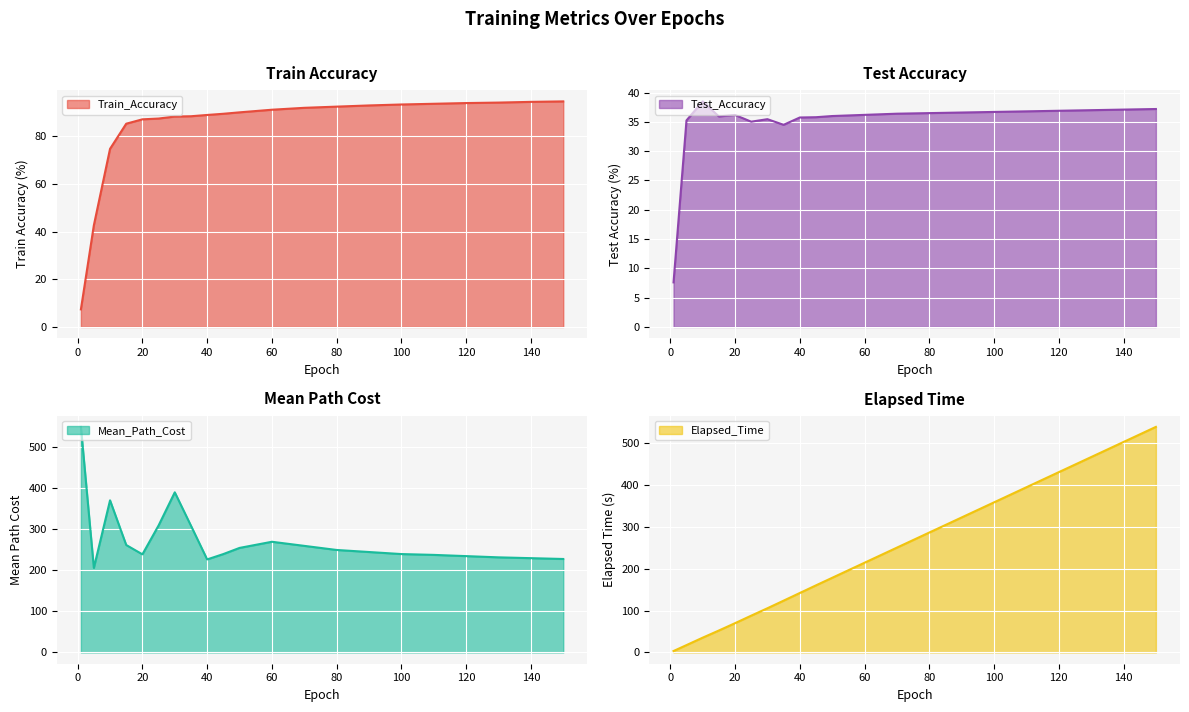

How many intersections are there between Test_Accuracy and Elapsed_Time?

1